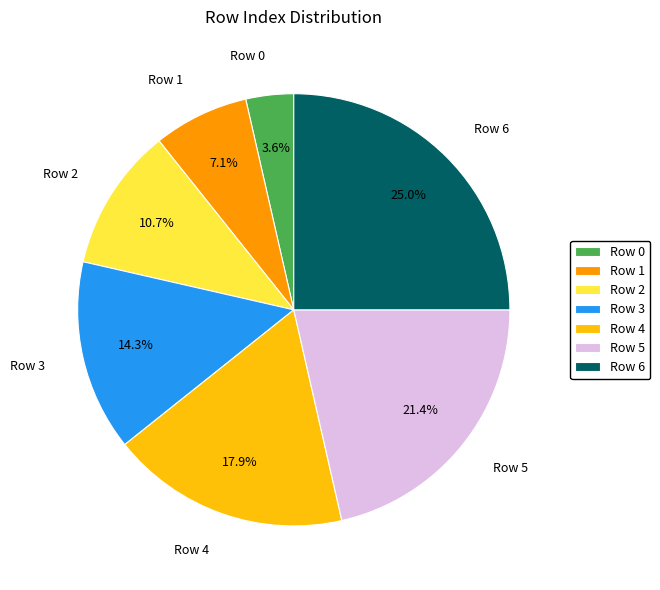

Does Row 2 account for over 50% of the chart?

No